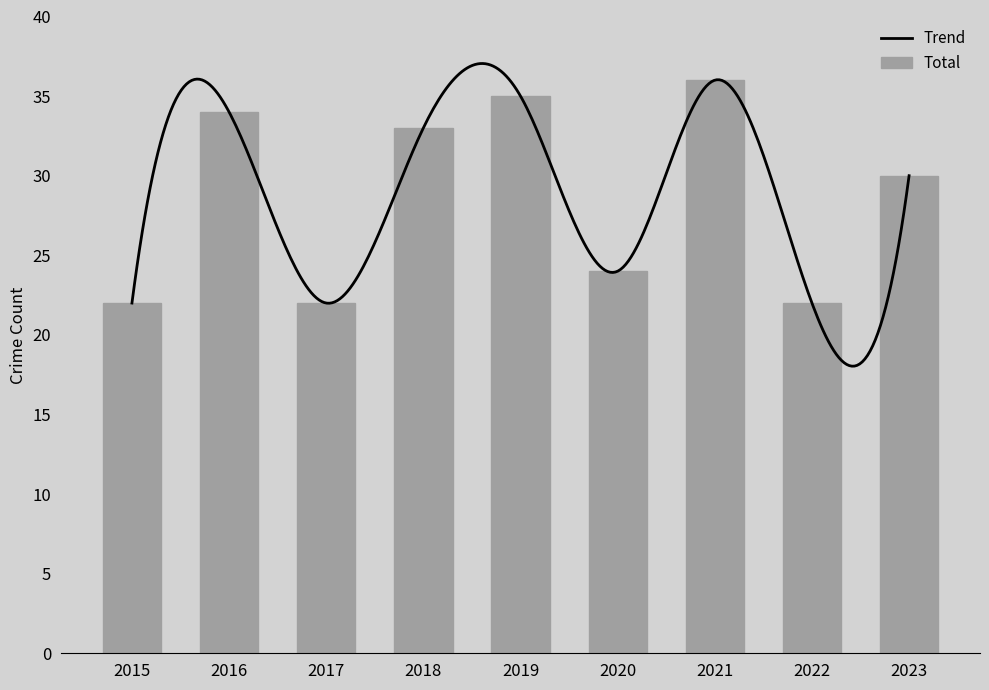

Reading left to right, extract all data points from this chart.

2015=22	2016=34	2017=22	2018=33	2019=35	2020=24	2021=36	2022=22	2023=30